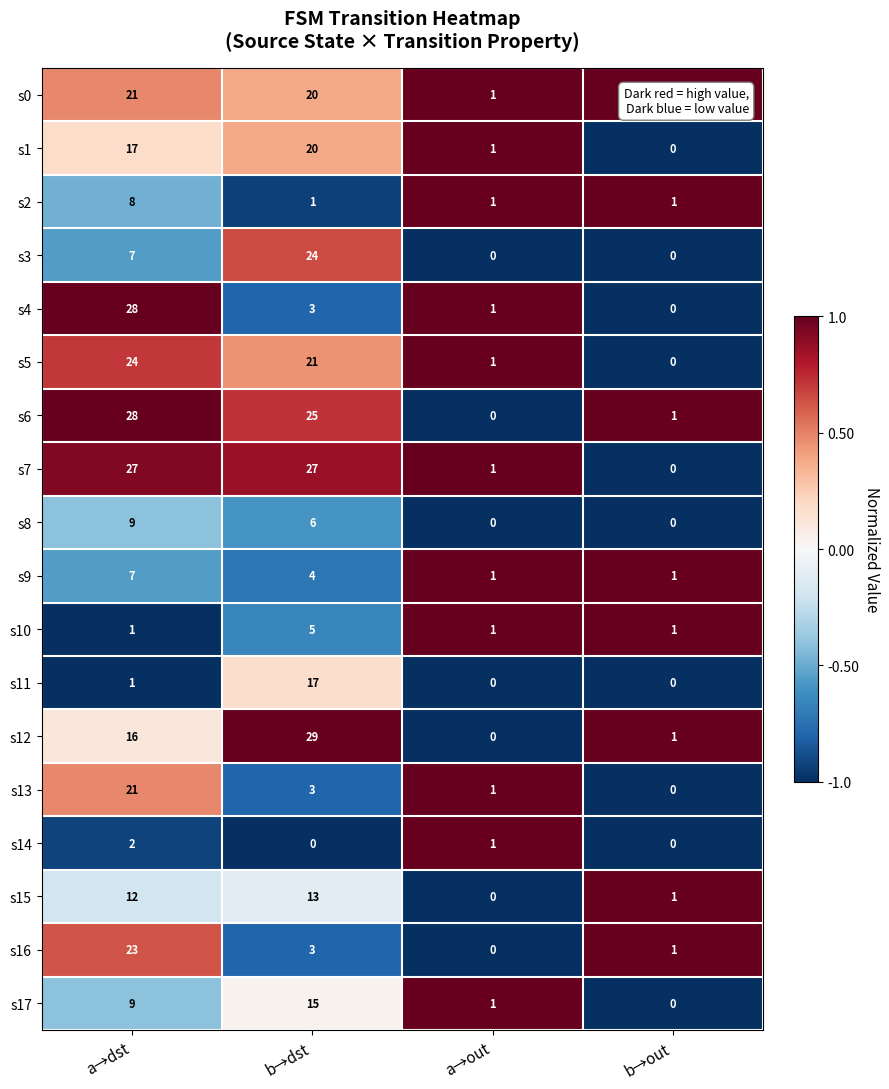

What is the approximate value of s1 at a→dst, to the nearest 10?

20